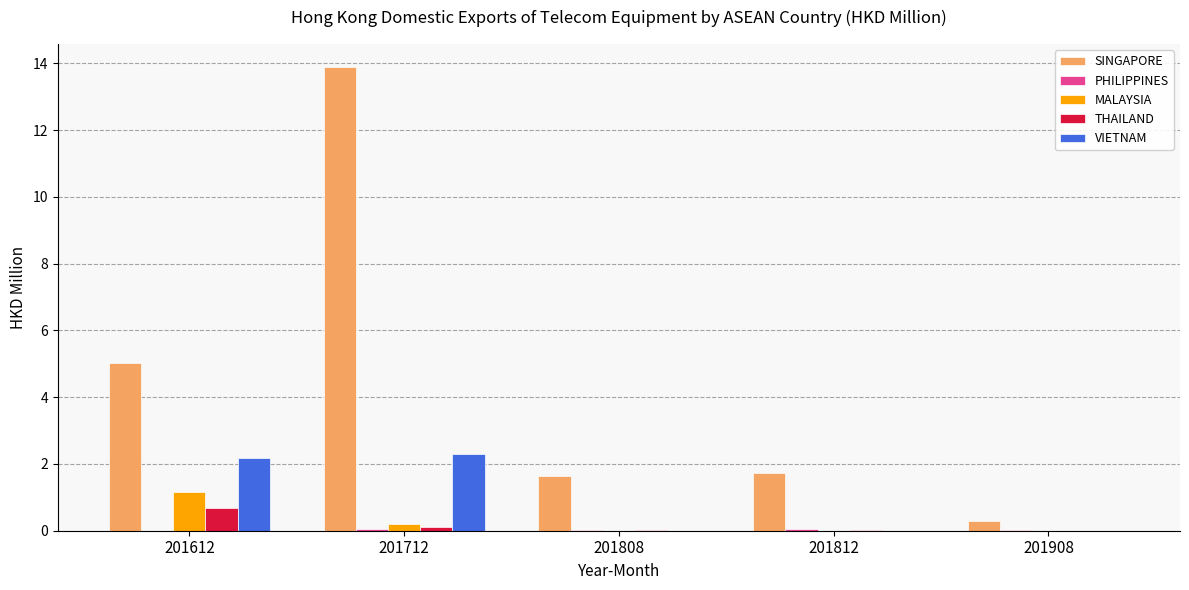

What is the highest value of the MALAYSIA series?

1.2